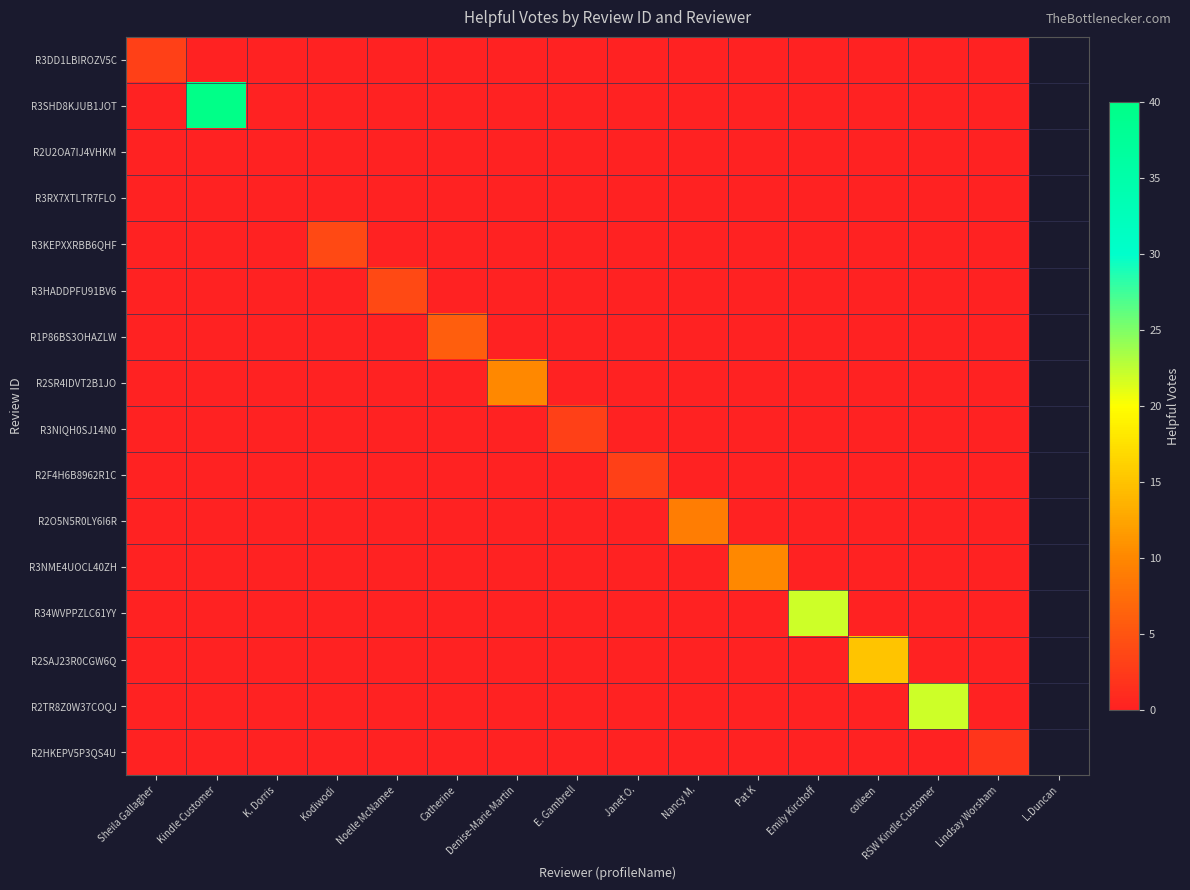

Which series has the largest total across all categories?

R3SHD8KJUB1JOT